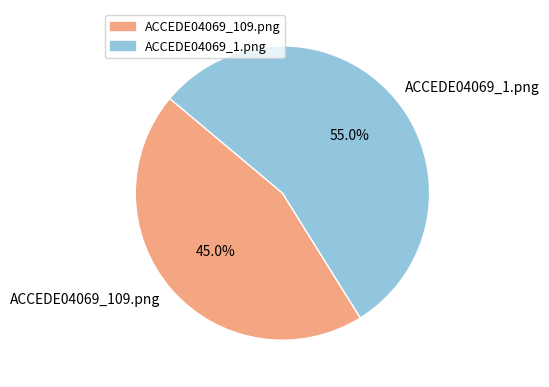

The ACCEDE04069_1.png slice represents 55% of the pie. True or false?

True